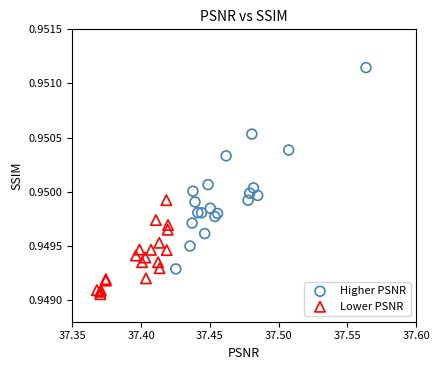

Which series contains the lowest Y value?

Lower PSNR